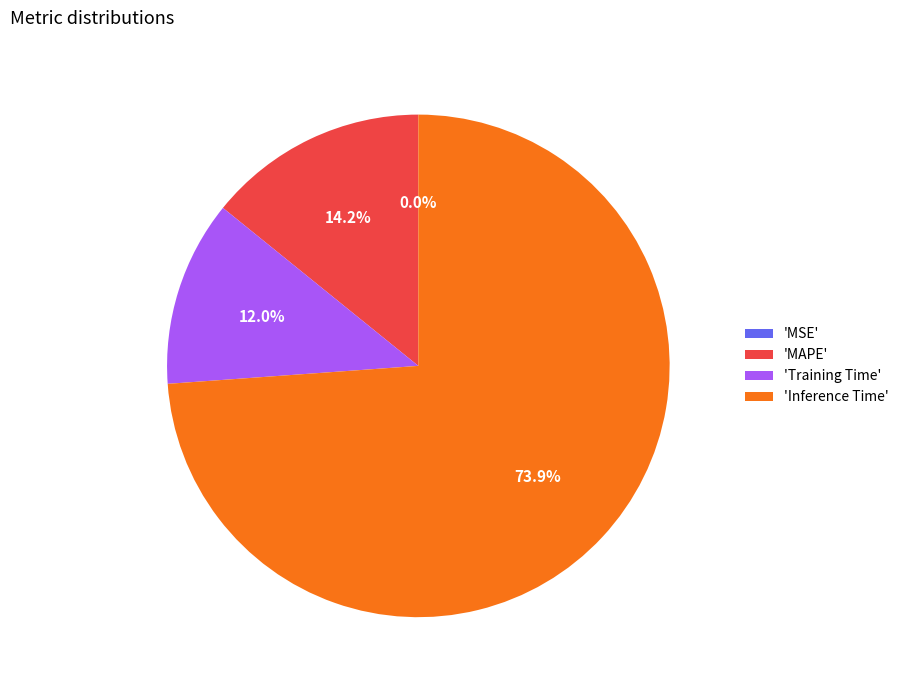

Which slice is the largest?

'Inference Time'